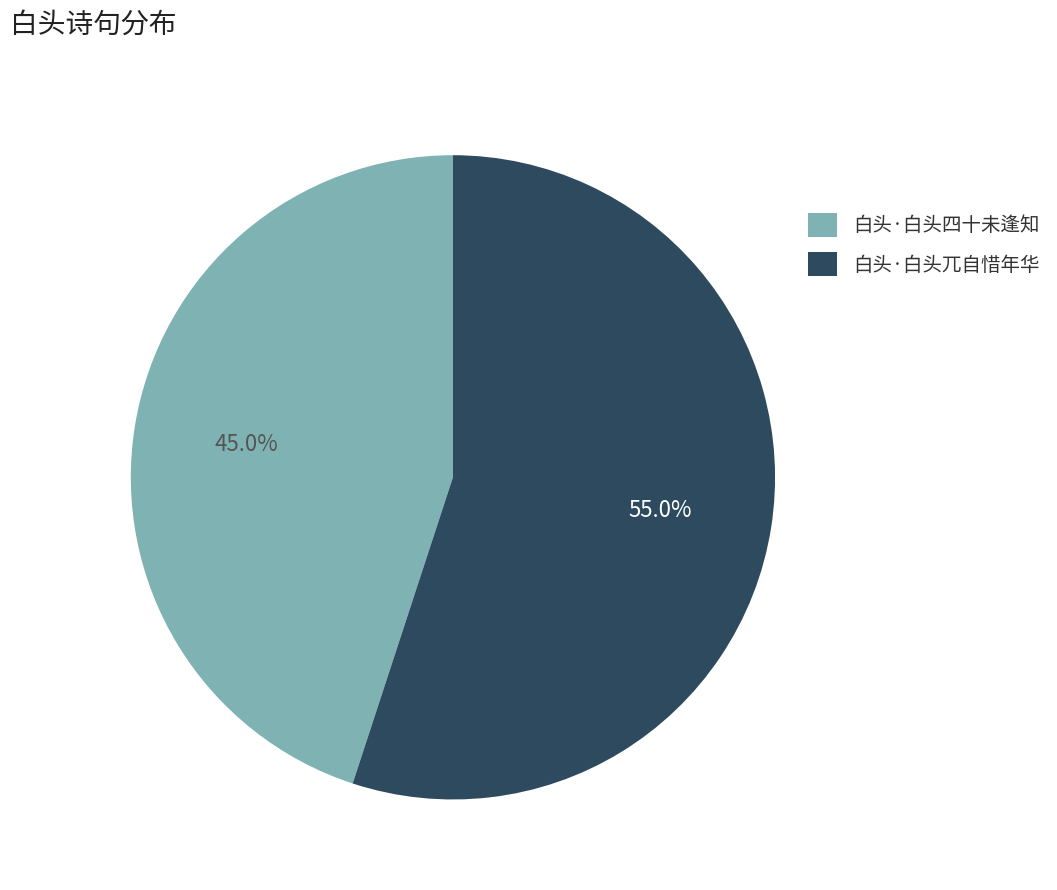

How many slices are in this pie chart?

2